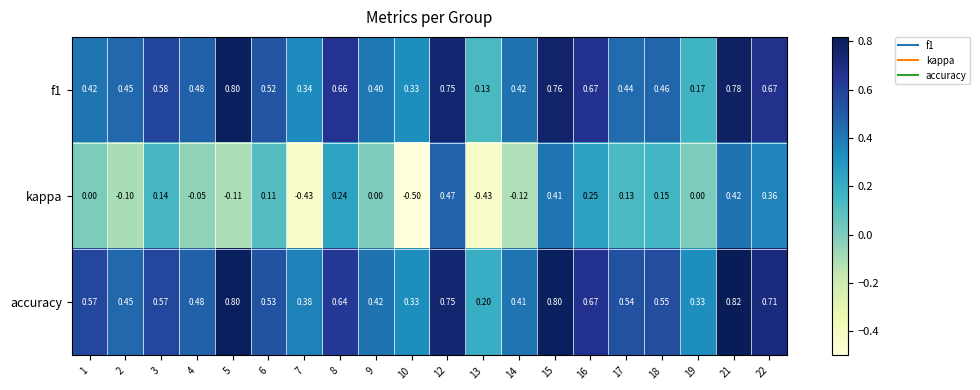

Which series has the widest spread of values?

kappa